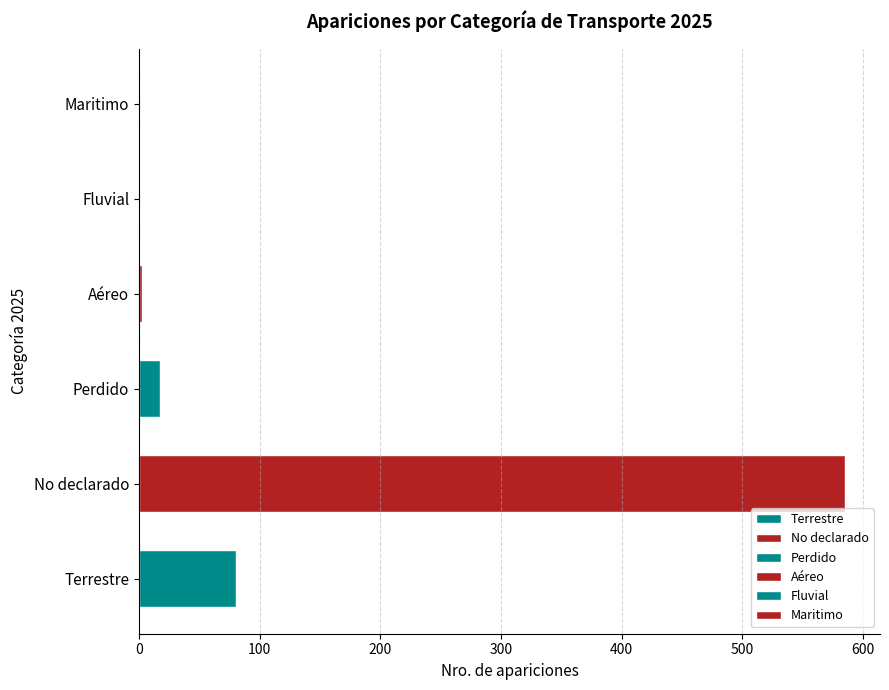

What is the average value?

114